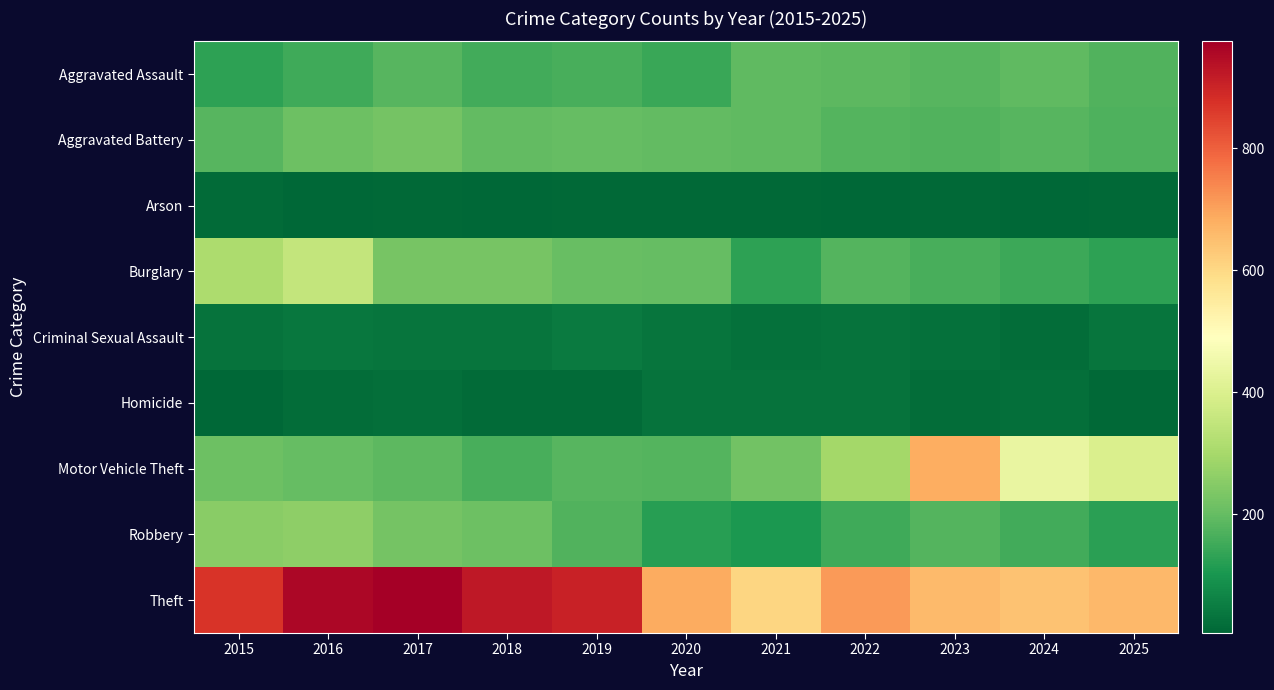

What is the maximum value shown in the chart?

975